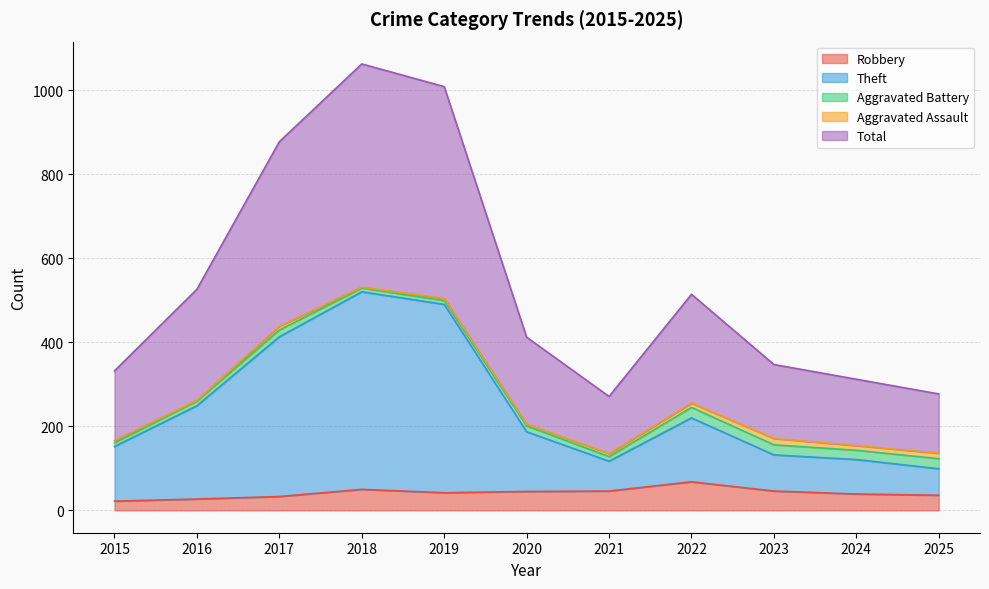

True or false: Theft and Robbery intersect in this chart.

False